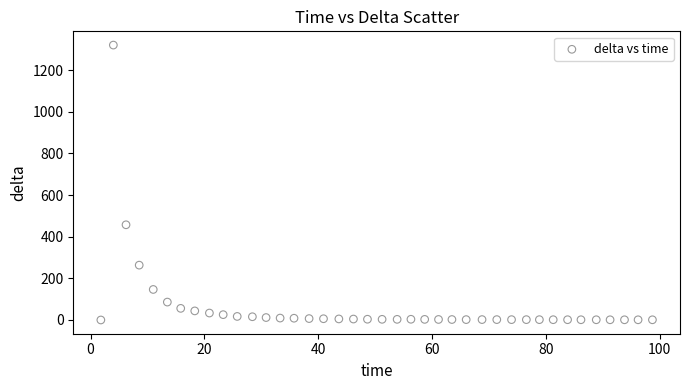

What is the range of Y values (max minus min)?

1320.5